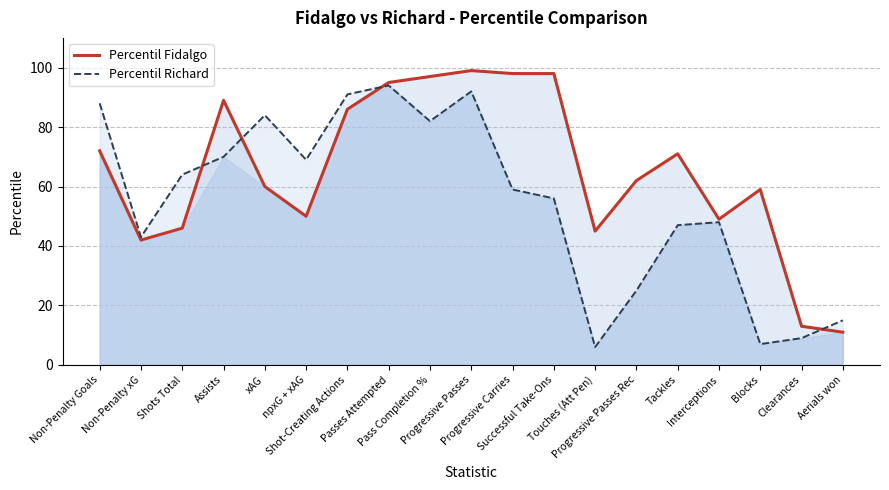

What is the maximum value shown in the chart?

99